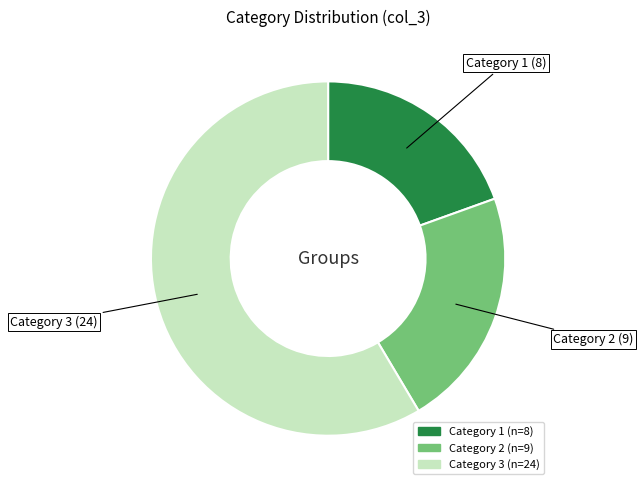

Does any single category account for the majority?

Yes